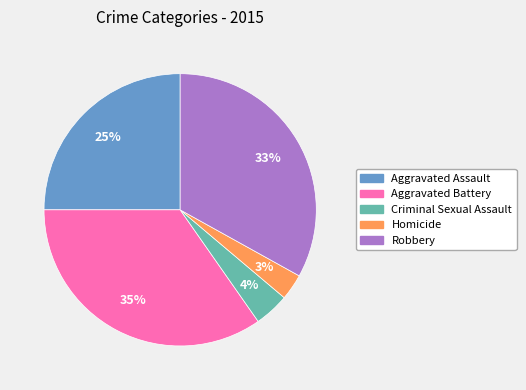

Which category has the biggest portion of the pie?

Aggravated Battery